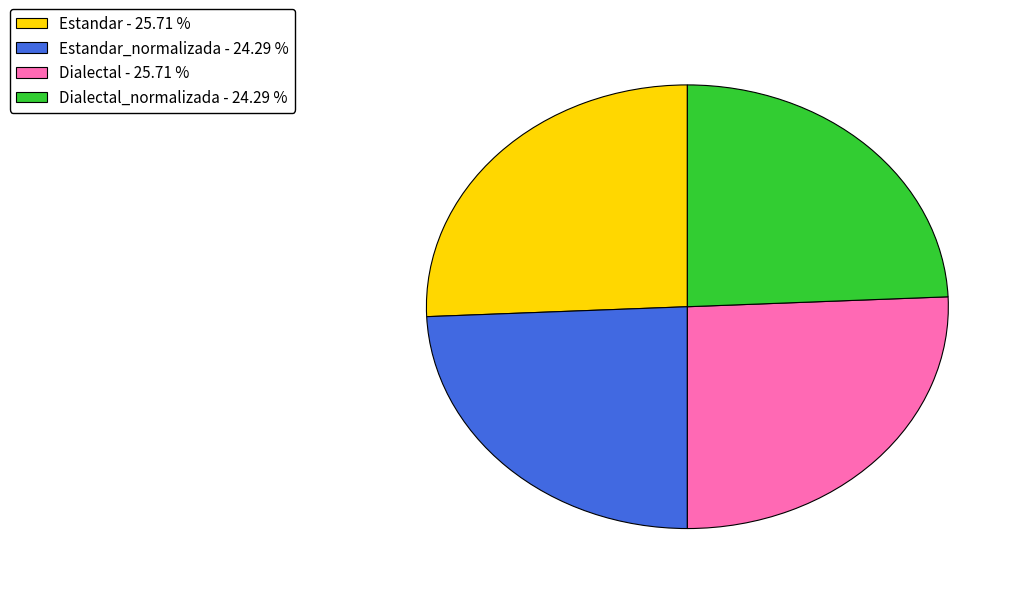

Approximately how many times larger is the value at Estandar - 25.71 % compared to Dialectal_normalizada - 24.29 %?

1.1